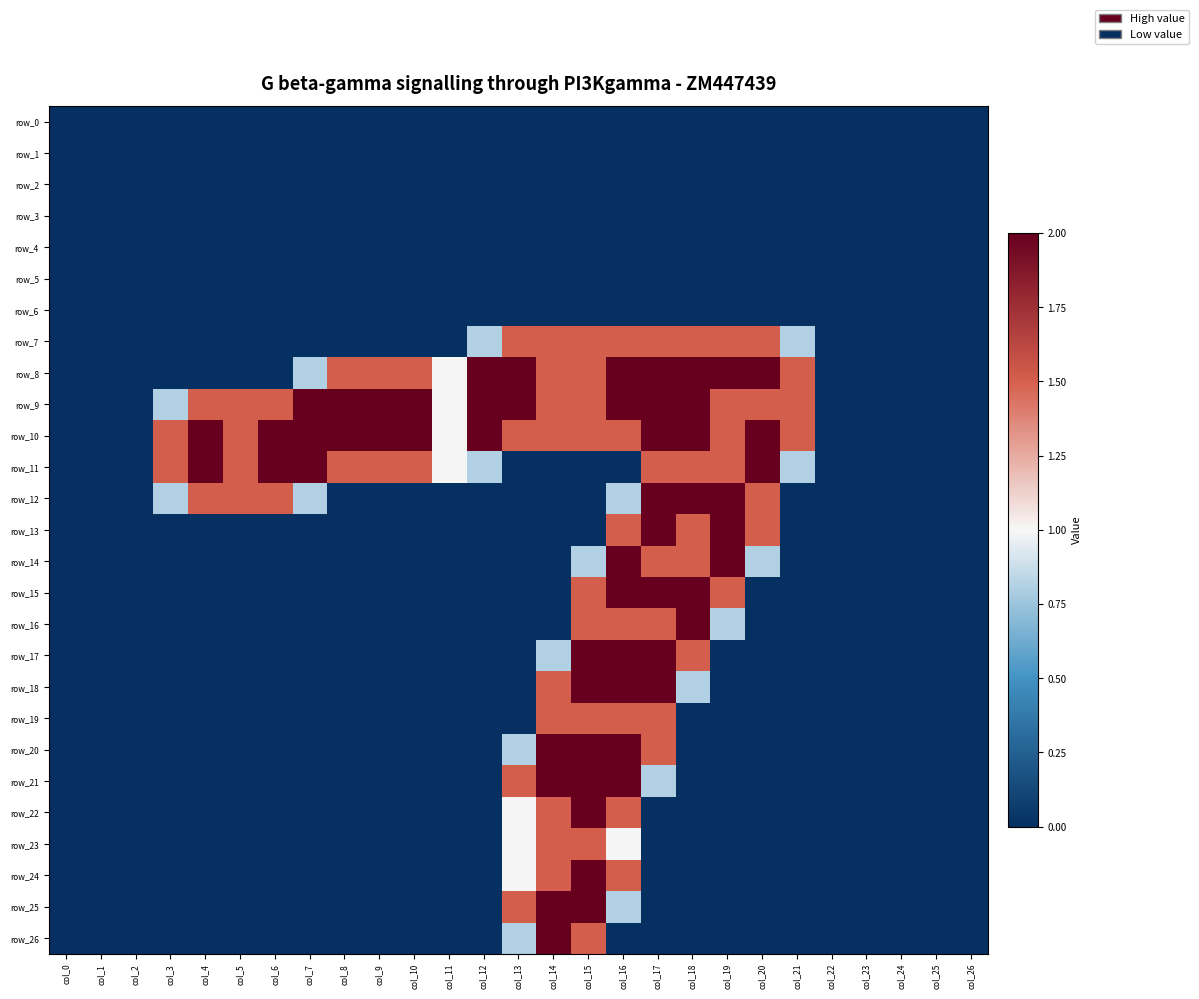

Reading right to left, transcribe all the data shown in this chart.

row_0: 0.0	0.0	0.0	0.0	0.0	0.0	0.0	0.0	0.0	0.0	0.0	0.0	0.0	0.0	0.0	0.0	0.0	0.0	0.0	0.0	0.0	0.0	0.0	0.0	0.0	0.0	0.0
row_1: 0.0	0.0	0.0	0.0	0.0	0.0	0.0	0.0	0.0	0.0	0.0	0.0	0.0	0.0	0.0	0.0	0.0	0.0	0.0	0.0	0.0	0.0	0.0	0.0	0.0	0.0	0.0
row_2: 0.0	0.0	0.0	0.0	0.0	0.0	0.0	0.0	0.0	0.0	0.0	0.0	0.0	0.0	0.0	0.0	0.0	0.0	0.0	0.0	0.0	0.0	0.0	0.0	0.0	0.0	0.0
row_3: 0.0	0.0	0.0	0.0	0.0	0.0	0.0	0.0	0.0	0.0	0.0	0.0	0.0	0.0	0.0	0.0	0.0	0.0	0.0	0.0	0.0	0.0	0.0	0.0	0.0	0.0	0.0
row_4: 0.0	0.0	0.0	0.0	0.0	0.0	0.0	0.0	0.0	0.0	0.0	0.0	0.0	0.0	0.0	0.0	0.0	0.0	0.0	0.0	0.0	0.0	0.0	0.0	0.0	0.0	0.0
row_5: 0.0	0.0	0.0	0.0	0.0	0.0	0.0	0.0	0.0	0.0	0.0	0.0	0.0	0.0	0.0	0.0	0.0	0.0	0.0	0.0	0.0	0.0	0.0	0.0	0.0	0.0	0.0
row_6: 0.0	0.0	0.0	0.0	0.0	0.0	0.0	0.0	0.0	0.0	0.0	0.0	0.0	0.0	0.0	0.0	0.0	0.0	0.0	0.0	0.0	0.0	0.0	0.0	0.0	0.0	0.0
row_7: 0.0	0.0	0.0	0.0	0.0	0.8	1.5	1.5	1.5	1.5	1.5	1.5	1.5	1.5	0.8	0.0	0.0	0.0	0.0	0.0	0.0	0.0	0.0	0.0	0.0	0.0	0.0
row_8: 0.0	0.0	0.0	0.0	0.0	1.5	2.0	2.0	2.0	2.0	2.0	1.5	1.5	2.0	2.0	1.0	1.5	1.5	1.5	0.8	0.0	0.0	0.0	0.0	0.0	0.0	0.0
row_9: 0.0	0.0	0.0	0.0	0.0	1.5	1.5	1.5	2.0	2.0	2.0	1.5	1.5	2.0	2.0	1.0	2.0	2.0	2.0	2.0	1.5	1.5	1.5	0.8	0.0	0.0	0.0
row_10: 0.0	0.0	0.0	0.0	0.0	1.5	2.0	1.5	2.0	2.0	1.5	1.5	1.5	1.5	2.0	1.0	2.0	2.0	2.0	2.0	2.0	1.5	2.0	1.5	0.0	0.0	0.0
row_11: 0.0	0.0	0.0	0.0	0.0	0.8	2.0	1.5	1.5	1.5	0.0	0.0	0.0	0.0	0.8	1.0	1.5	1.5	1.5	2.0	2.0	1.5	2.0	1.5	0.0	0.0	0.0
row_12: 0.0	0.0	0.0	0.0	0.0	0.0	1.5	2.0	2.0	2.0	0.8	0.0	0.0	0.0	0.0	0.0	0.0	0.0	0.0	0.8	1.5	1.5	1.5	0.8	0.0	0.0	0.0
row_13: 0.0	0.0	0.0	0.0	0.0	0.0	1.5	2.0	1.5	2.0	1.5	0.0	0.0	0.0	0.0	0.0	0.0	0.0	0.0	0.0	0.0	0.0	0.0	0.0	0.0	0.0	0.0
row_14: 0.0	0.0	0.0	0.0	0.0	0.0	0.8	2.0	1.5	1.5	2.0	0.8	0.0	0.0	0.0	0.0	0.0	0.0	0.0	0.0	0.0	0.0	0.0	0.0	0.0	0.0	0.0
row_15: 0.0	0.0	0.0	0.0	0.0	0.0	0.0	1.5	2.0	2.0	2.0	1.5	0.0	0.0	0.0	0.0	0.0	0.0	0.0	0.0	0.0	0.0	0.0	0.0	0.0	0.0	0.0
row_16: 0.0	0.0	0.0	0.0	0.0	0.0	0.0	0.8	2.0	1.5	1.5	1.5	0.0	0.0	0.0	0.0	0.0	0.0	0.0	0.0	0.0	0.0	0.0	0.0	0.0	0.0	0.0
row_17: 0.0	0.0	0.0	0.0	0.0	0.0	0.0	0.0	1.5	2.0	2.0	2.0	0.8	0.0	0.0	0.0	0.0	0.0	0.0	0.0	0.0	0.0	0.0	0.0	0.0	0.0	0.0
row_18: 0.0	0.0	0.0	0.0	0.0	0.0	0.0	0.0	0.8	2.0	2.0	2.0	1.5	0.0	0.0	0.0	0.0	0.0	0.0	0.0	0.0	0.0	0.0	0.0	0.0	0.0	0.0
row_19: 0.0	0.0	0.0	0.0	0.0	0.0	0.0	0.0	0.0	1.5	1.5	1.5	1.5	0.0	0.0	0.0	0.0	0.0	0.0	0.0	0.0	0.0	0.0	0.0	0.0	0.0	0.0
row_20: 0.0	0.0	0.0	0.0	0.0	0.0	0.0	0.0	0.0	1.5	2.0	2.0	2.0	0.8	0.0	0.0	0.0	0.0	0.0	0.0	0.0	0.0	0.0	0.0	0.0	0.0	0.0
row_21: 0.0	0.0	0.0	0.0	0.0	0.0	0.0	0.0	0.0	0.8	2.0	2.0	2.0	1.5	0.0	0.0	0.0	0.0	0.0	0.0	0.0	0.0	0.0	0.0	0.0	0.0	0.0
row_22: 0.0	0.0	0.0	0.0	0.0	0.0	0.0	0.0	0.0	0.0	1.5	2.0	1.5	1.0	0.0	0.0	0.0	0.0	0.0	0.0	0.0	0.0	0.0	0.0	0.0	0.0	0.0
row_23: 0.0	0.0	0.0	0.0	0.0	0.0	0.0	0.0	0.0	0.0	1.0	1.5	1.5	1.0	0.0	0.0	0.0	0.0	0.0	0.0	0.0	0.0	0.0	0.0	0.0	0.0	0.0
row_24: 0.0	0.0	0.0	0.0	0.0	0.0	0.0	0.0	0.0	0.0	1.5	2.0	1.5	1.0	0.0	0.0	0.0	0.0	0.0	0.0	0.0	0.0	0.0	0.0	0.0	0.0	0.0
row_25: 0.0	0.0	0.0	0.0	0.0	0.0	0.0	0.0	0.0	0.0	0.8	2.0	2.0	1.5	0.0	0.0	0.0	0.0	0.0	0.0	0.0	0.0	0.0	0.0	0.0	0.0	0.0
row_26: 0.0	0.0	0.0	0.0	0.0	0.0	0.0	0.0	0.0	0.0	0.0	1.5	2.0	0.8	0.0	0.0	0.0	0.0	0.0	0.0	0.0	0.0	0.0	0.0	0.0	0.0	0.0